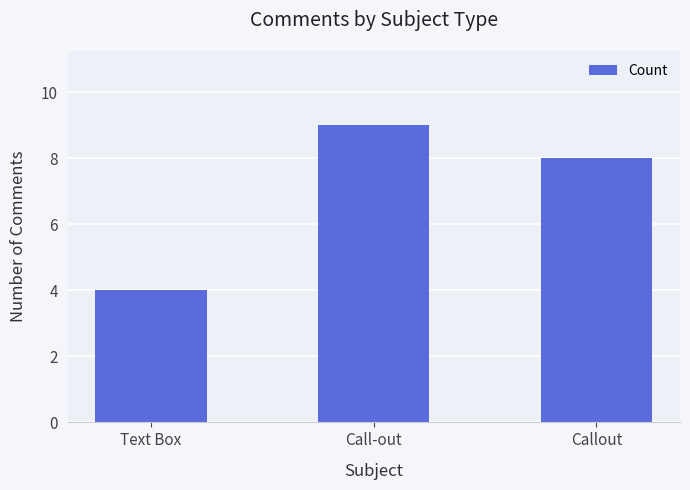

What is the difference between the maximum and second lowest values?

1